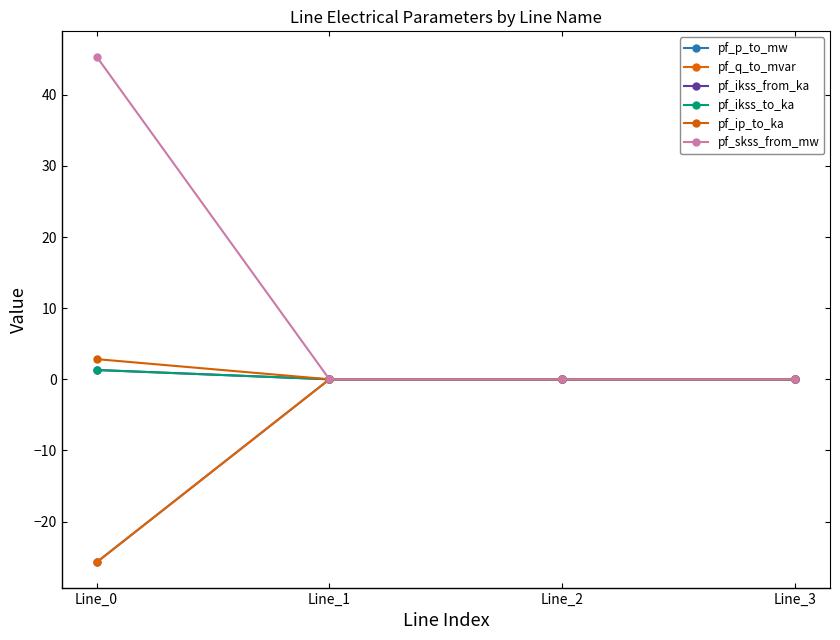

Does the chart have visible grid lines?

No